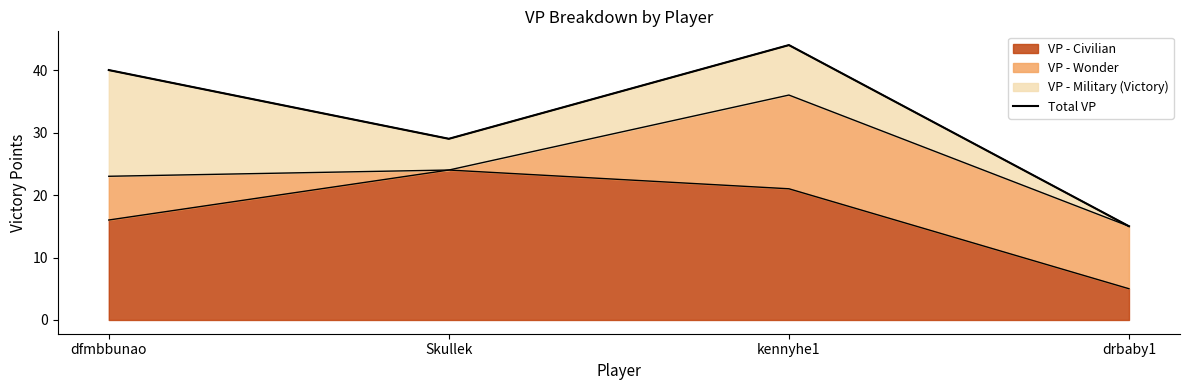

Which category has the lowest value across all series?

drbaby1